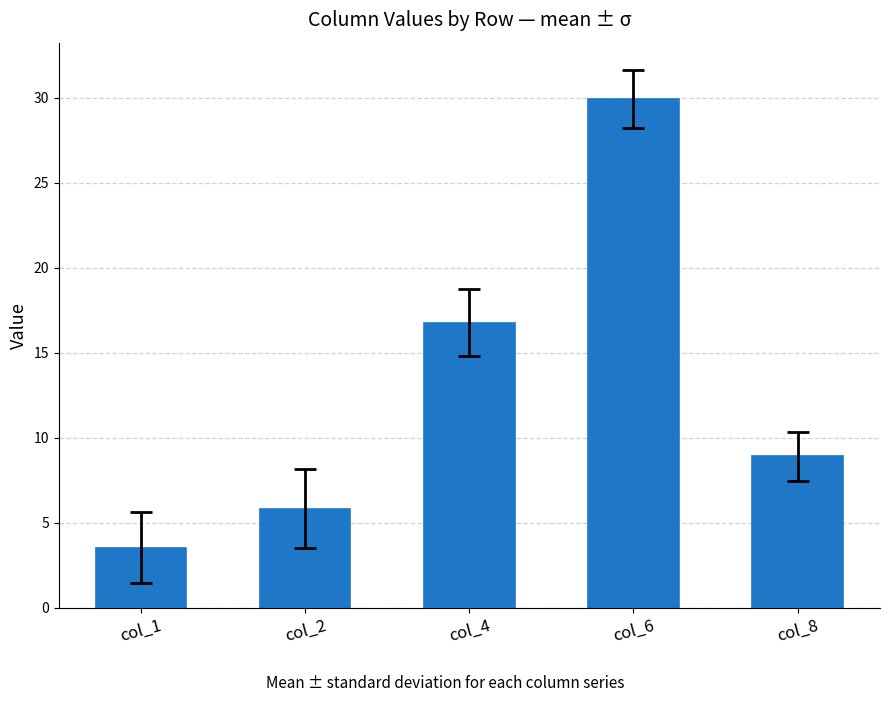

What is the greatest value displayed?

29.9